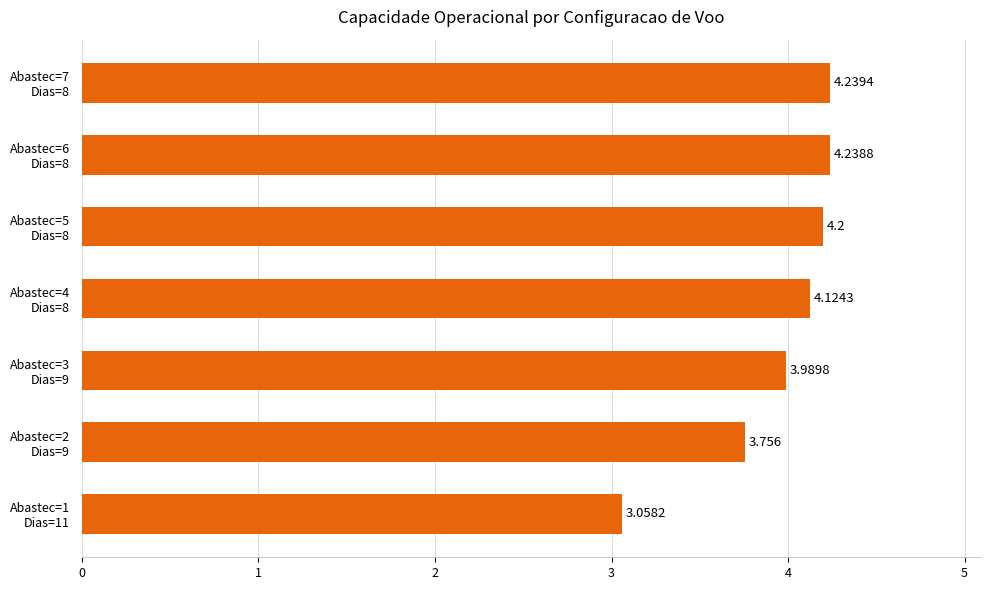

What is the smallest value displayed?

3.1